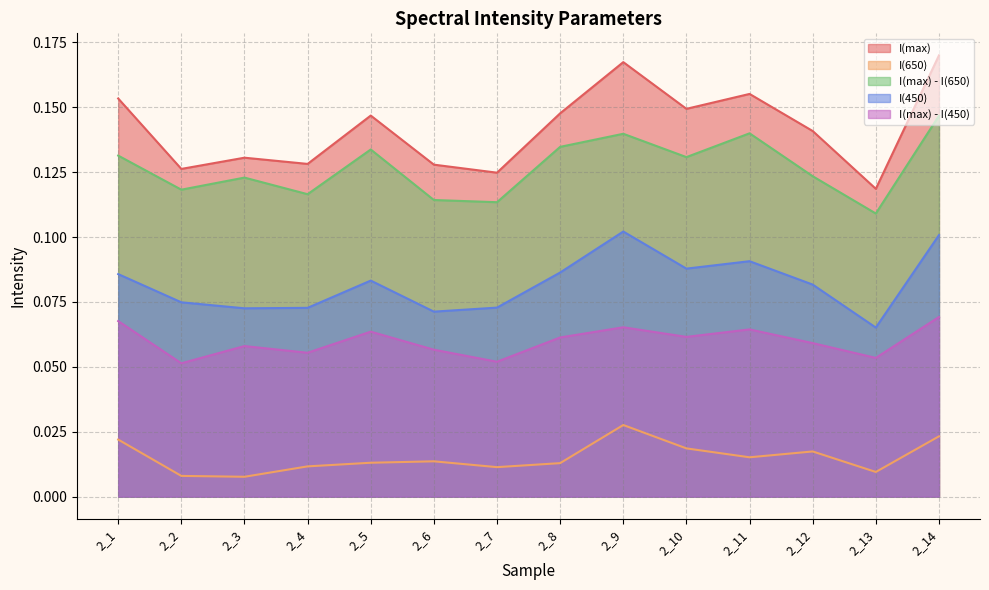

How many interior local valleys does the I(max) series have?

5